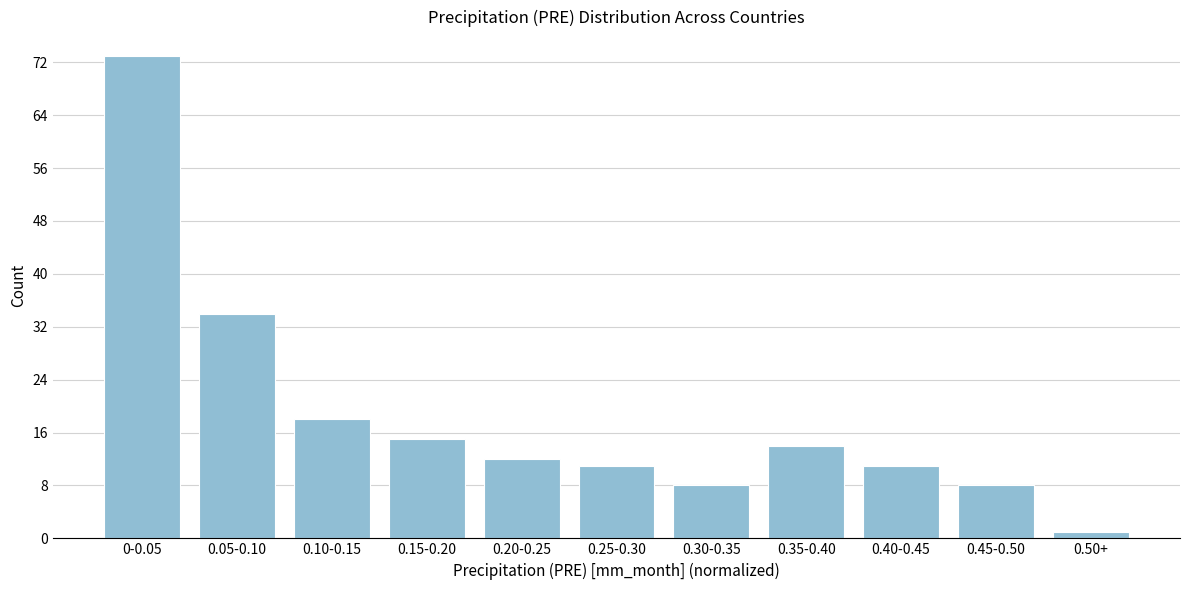

Reading left to right, transcribe all the data shown in this chart.

0-0.05=73	0.05-0.10=34	0.10-0.15=18	0.15-0.20=15	0.20-0.25=12	0.25-0.30=11	0.30-0.35=8	0.35-0.40=14	0.40-0.45=11	0.45-0.50=8	0.50+=1